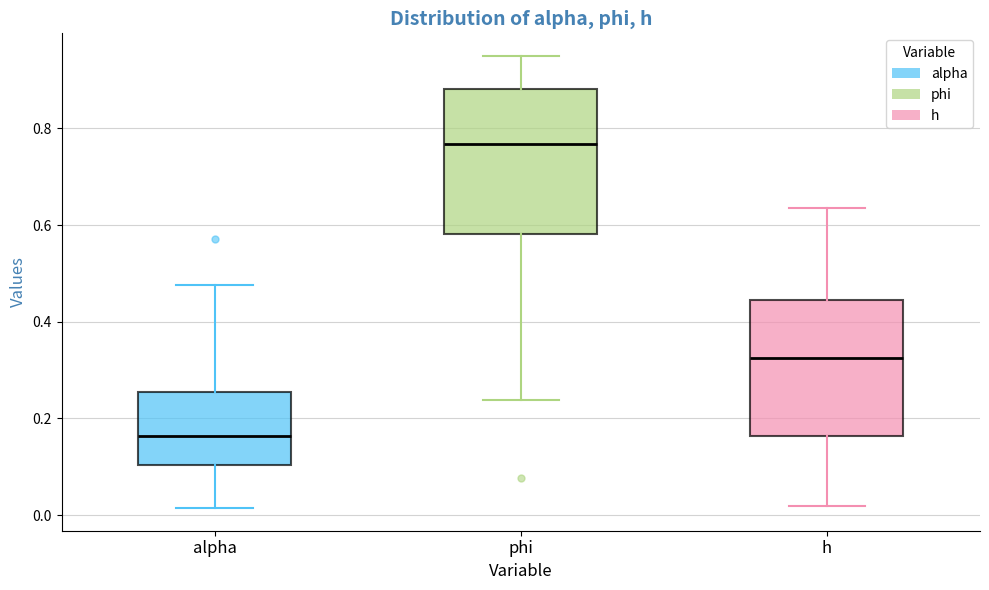

Where does the upper whisker of the box for h end on the y-axis? The values are not printed on the chart, so give them approximately, as read against the axis.

0.64